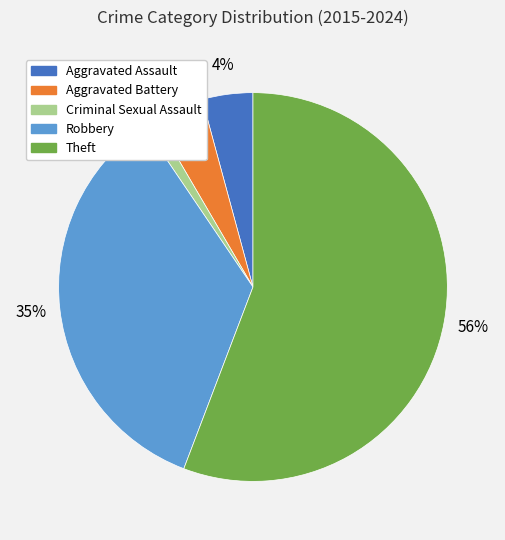

Is it true that Theft is 51% of the pie?

False